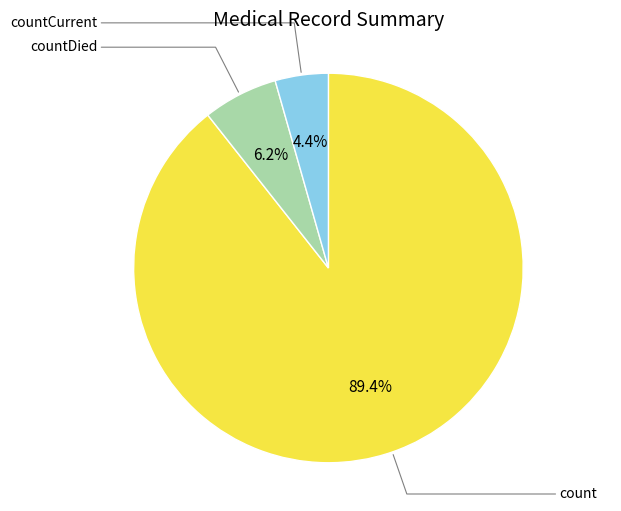

True or false: countCurrent accounts for 4% of the total.

True